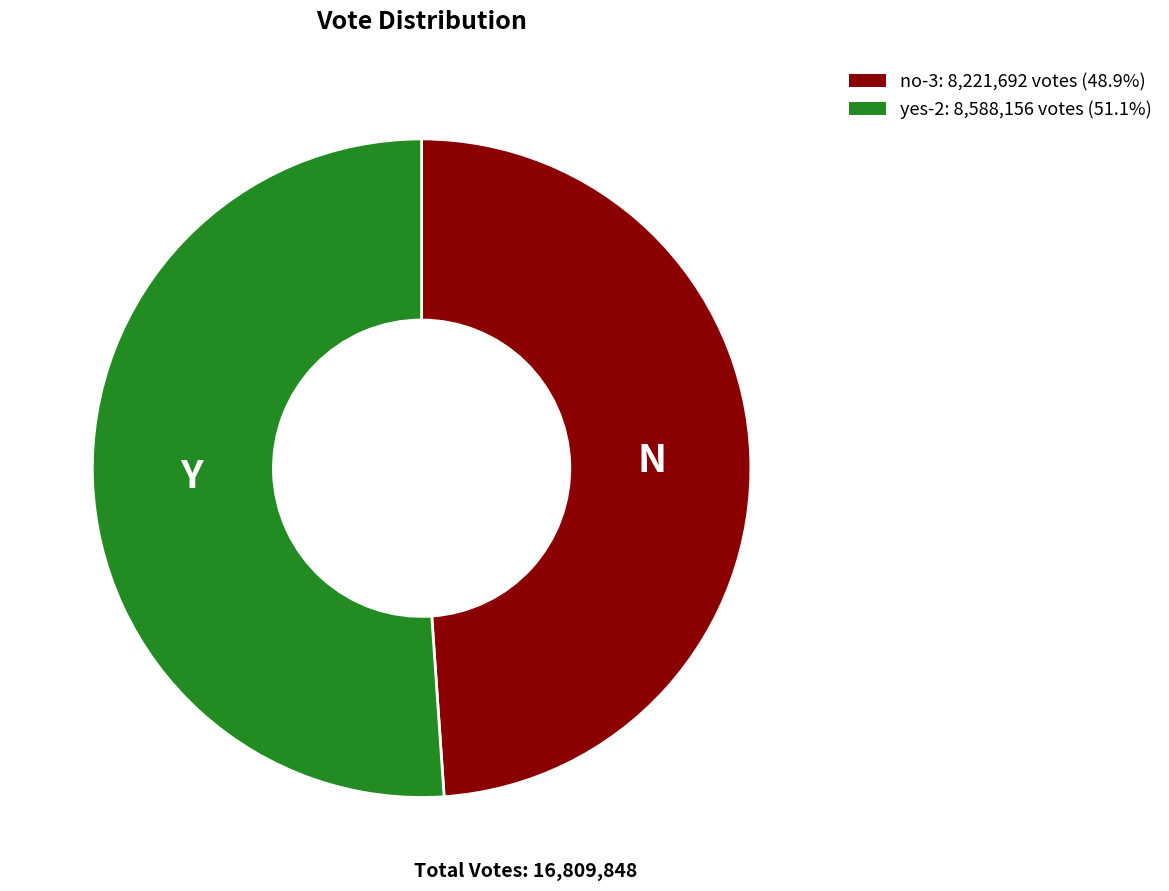

Is there a majority slice in this chart?

Yes